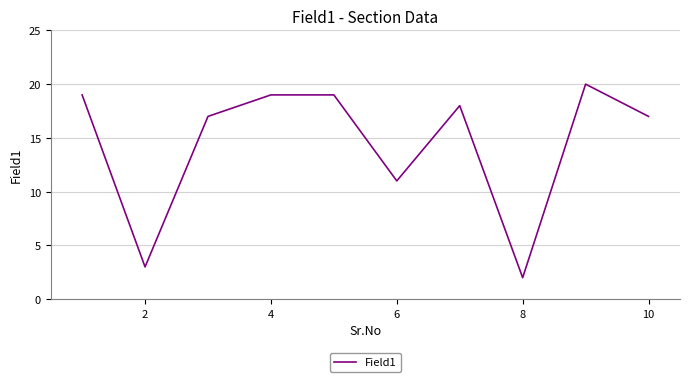

What is the difference between the maximum and minimum values?

18